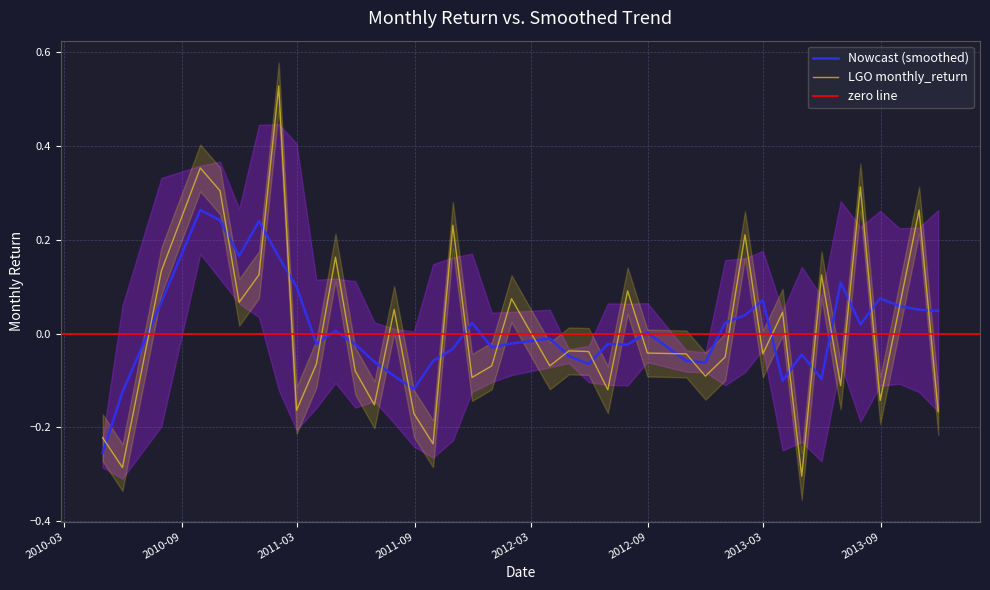

Does the chart have visible grid lines?

Yes